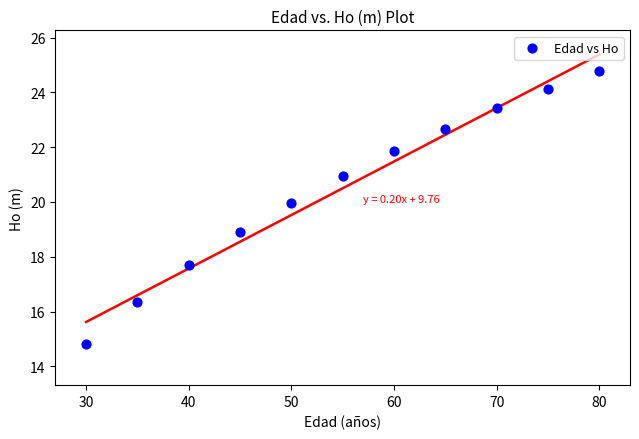

What is the range of Y values (max minus min)?

10.0